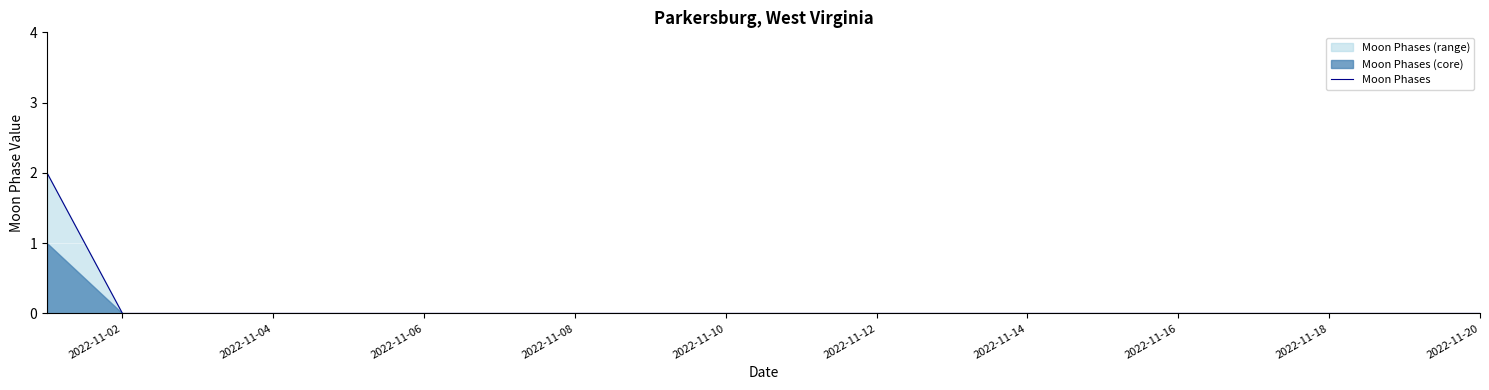

Is it true that Moon Phases equals 0 at 2022-11-14?

True